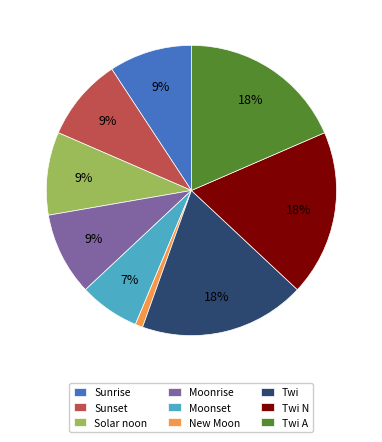

To the nearest percent, what is the combined percentage of Twi A and Twi?

37%